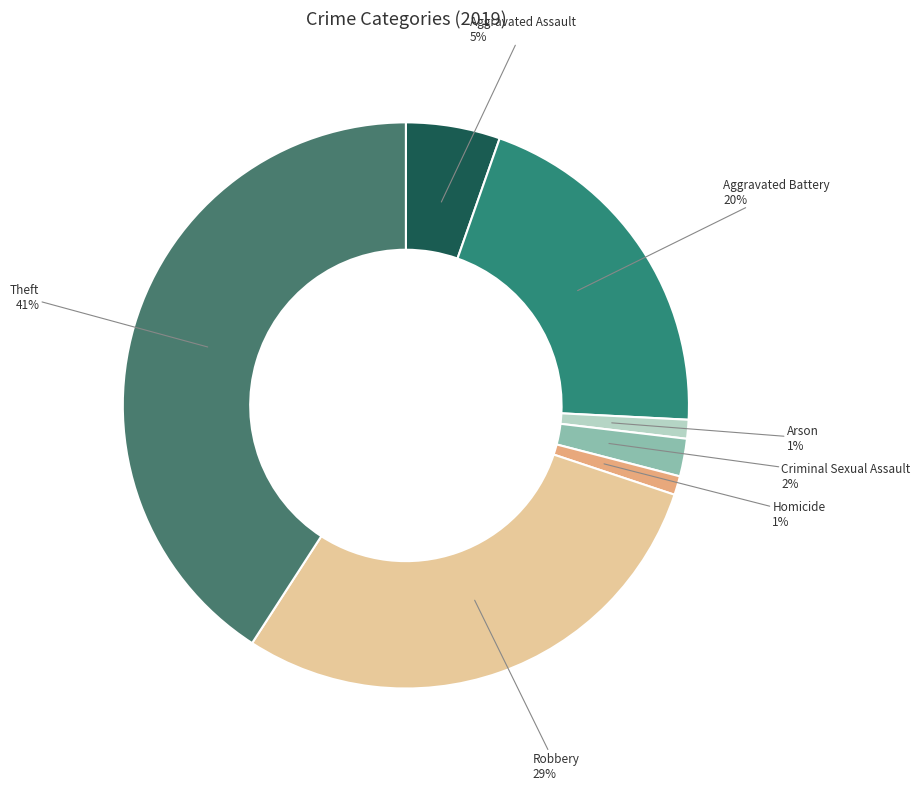

Combined, do Criminal Sexual Assault and Arson account for over 50%?

No